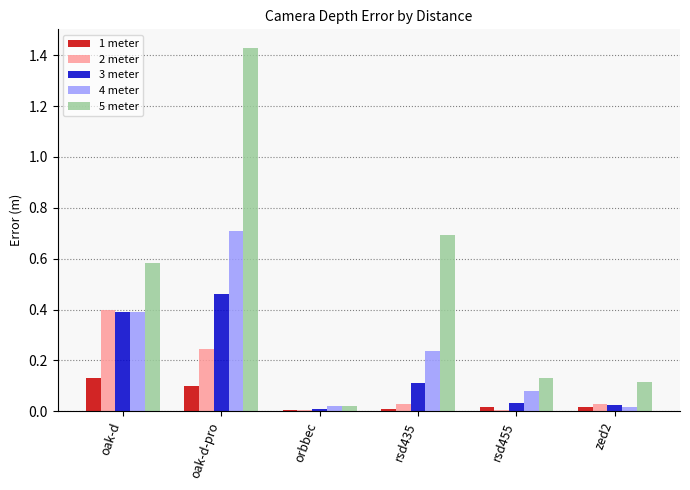

What is the sum of all 1 meter values?

0.3